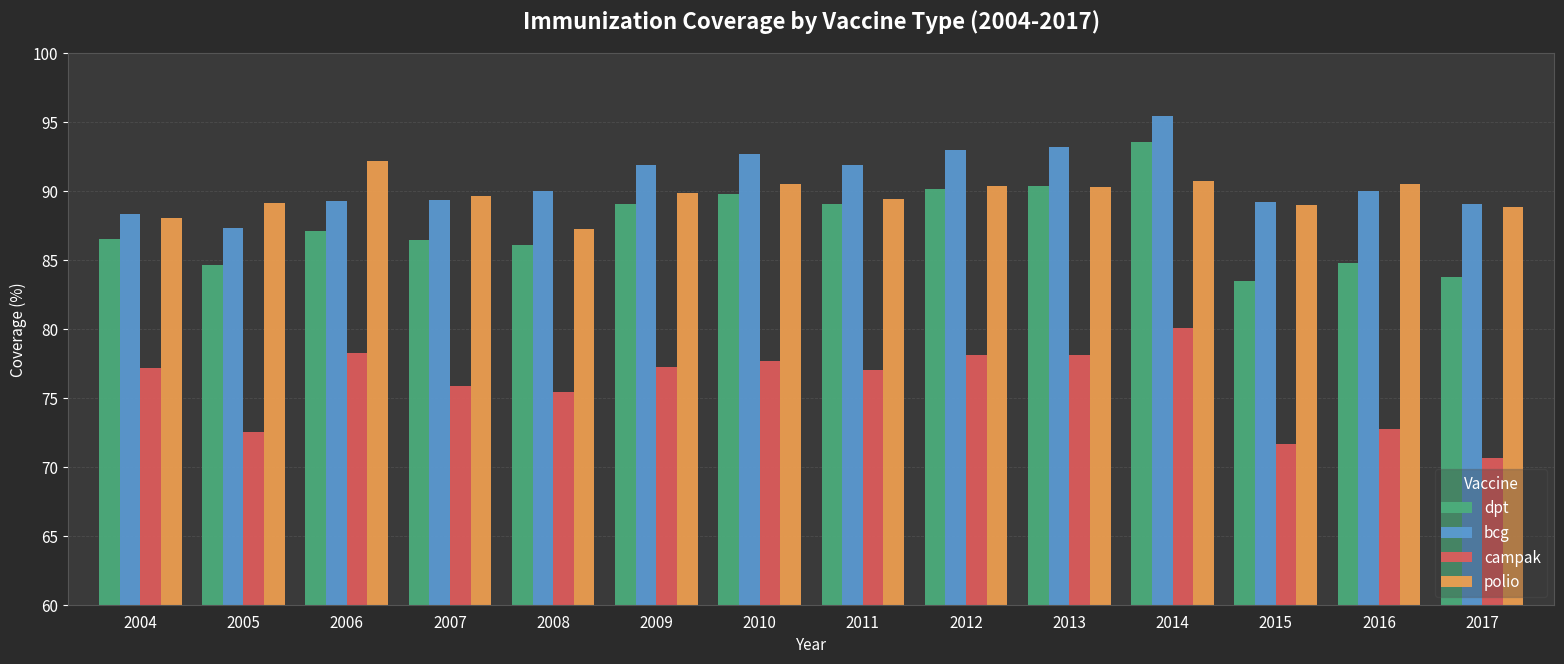

Rank the series at 2014 from lowest to highest value.

campak, polio, dpt, bcg